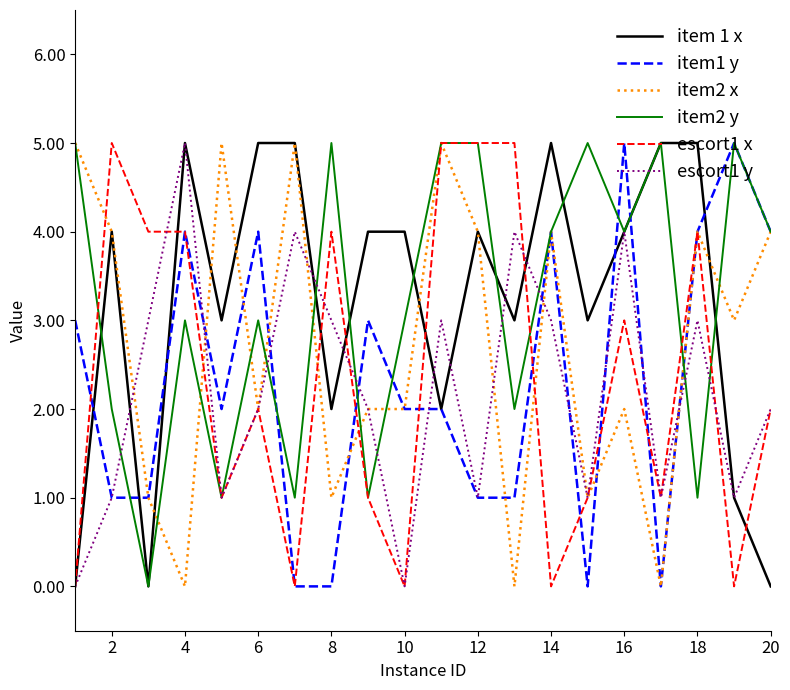

What are all the series names shown in the legend?

item 1 x, item1 y, item2 x, item2 y, escort1 x, escort1 y